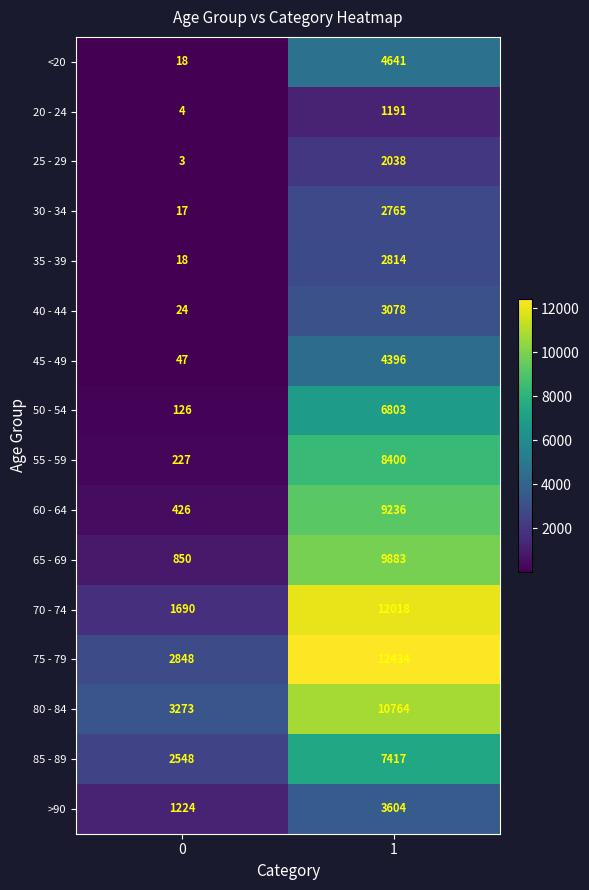

What is the difference between the 60 - 64 values at 0 and 1?

8810